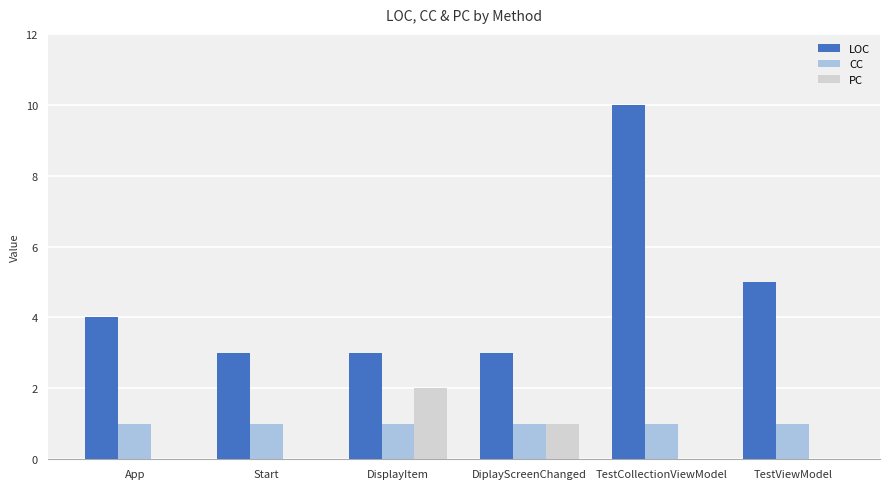

Which series has the widest spread of values?

LOC